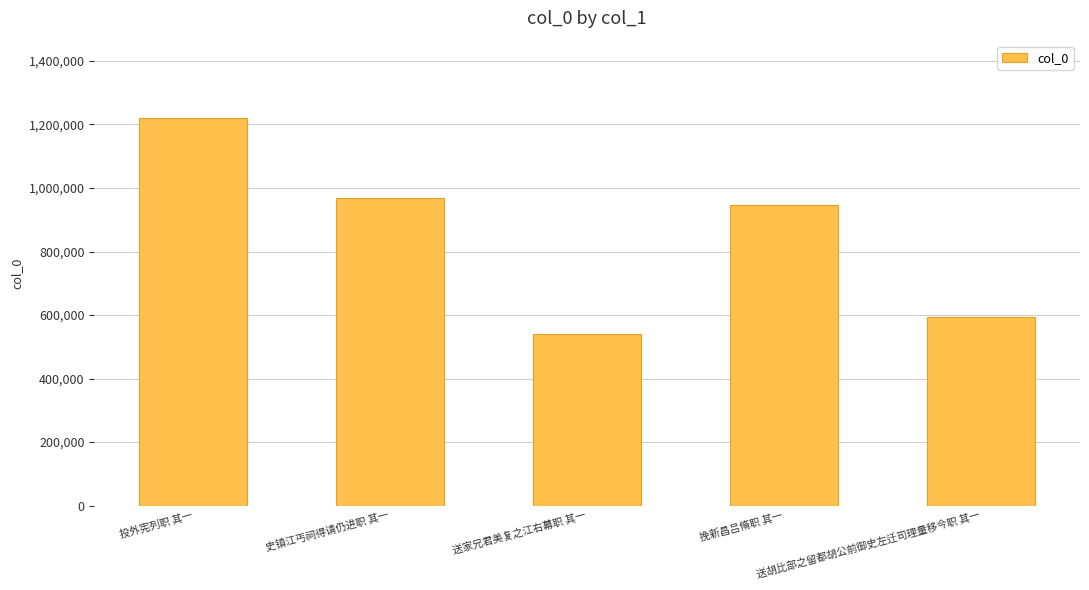

True or false: the data shows 946392 at 挽新昌吕脩职 其一.

True